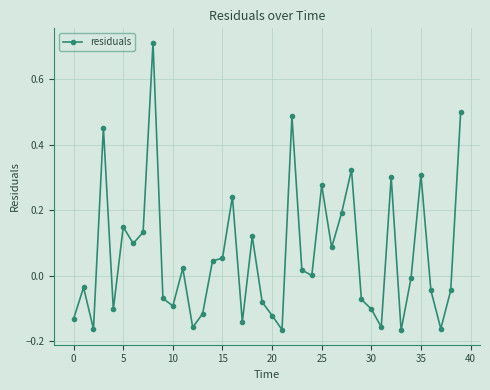

What is the difference between the maximum and minimum values?

0.9